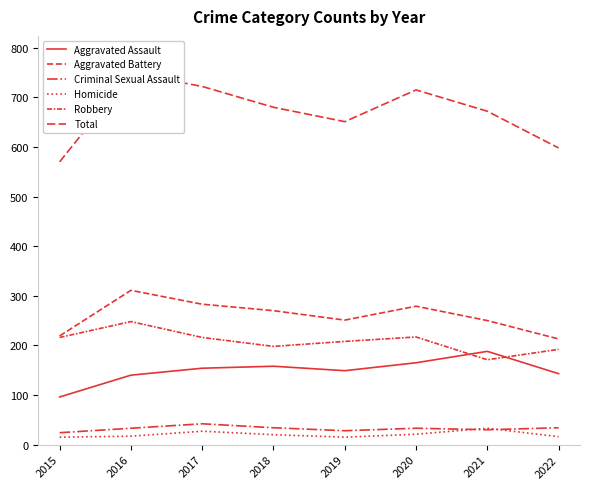

The value of Aggravated Assault at 2019 is 149. True or false?

True